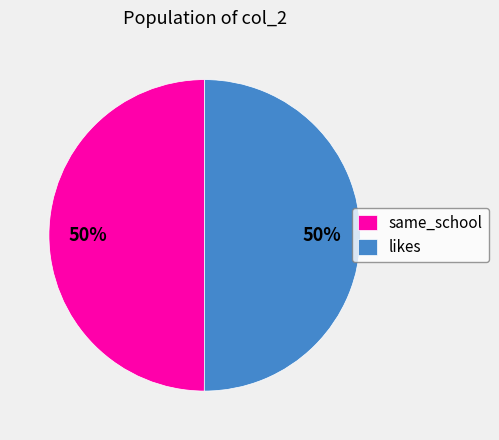

How many segments does this pie chart have?

2